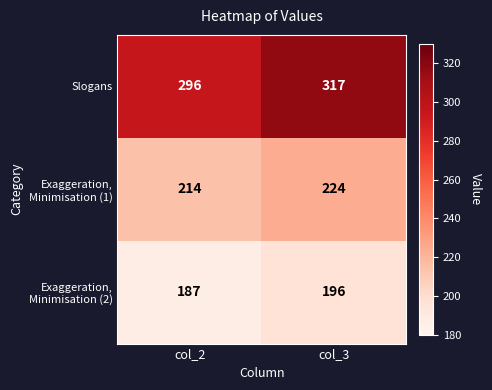

What is the sum of the Slogans values at col_2 and col_3?

613